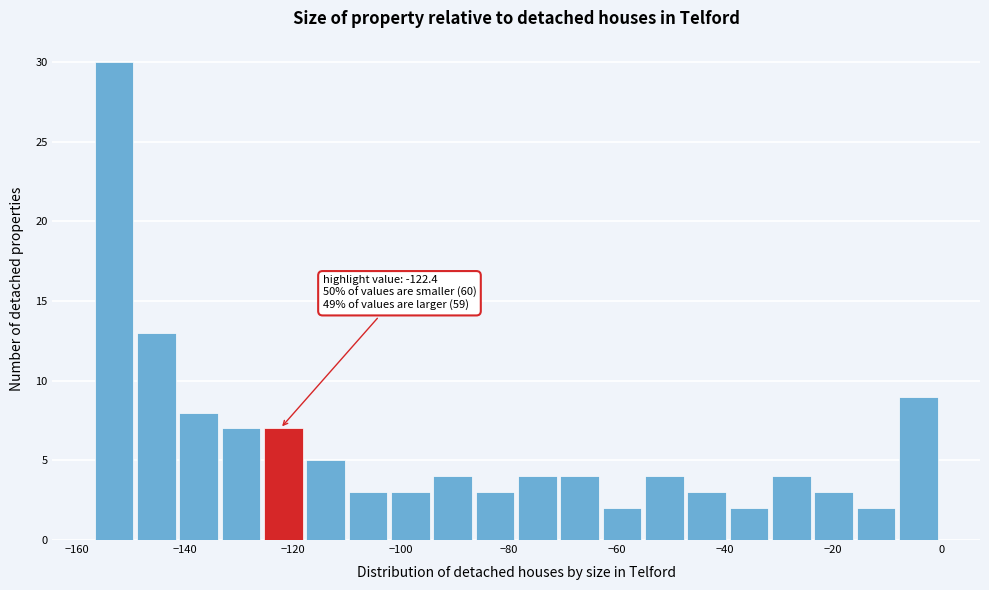

Around what value on the x-axis is the tallest bar? Give the approximate position of its centre, as read against the axis.

-154